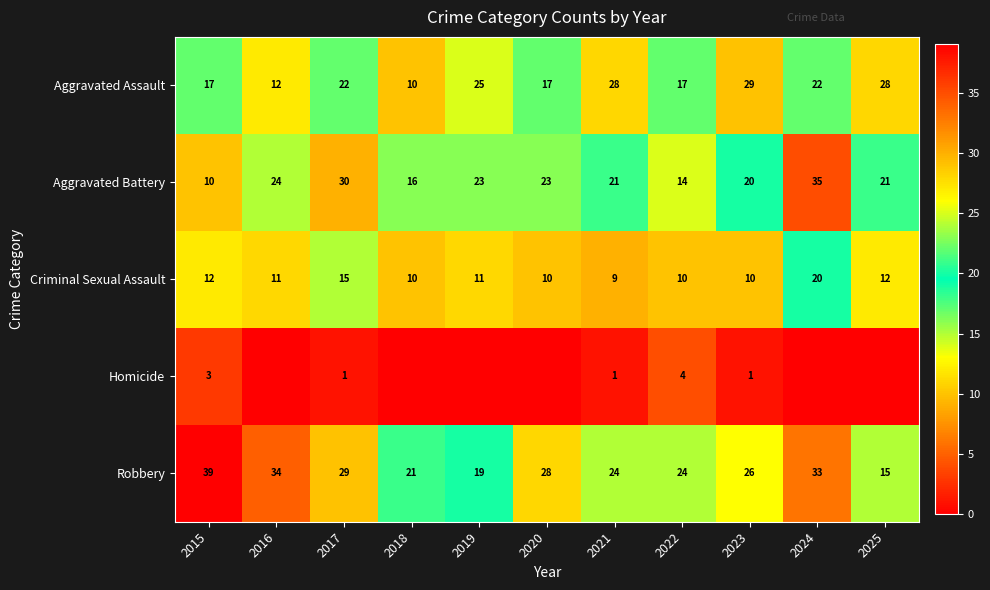

What is the maximum value for Criminal Sexual Assault?

20